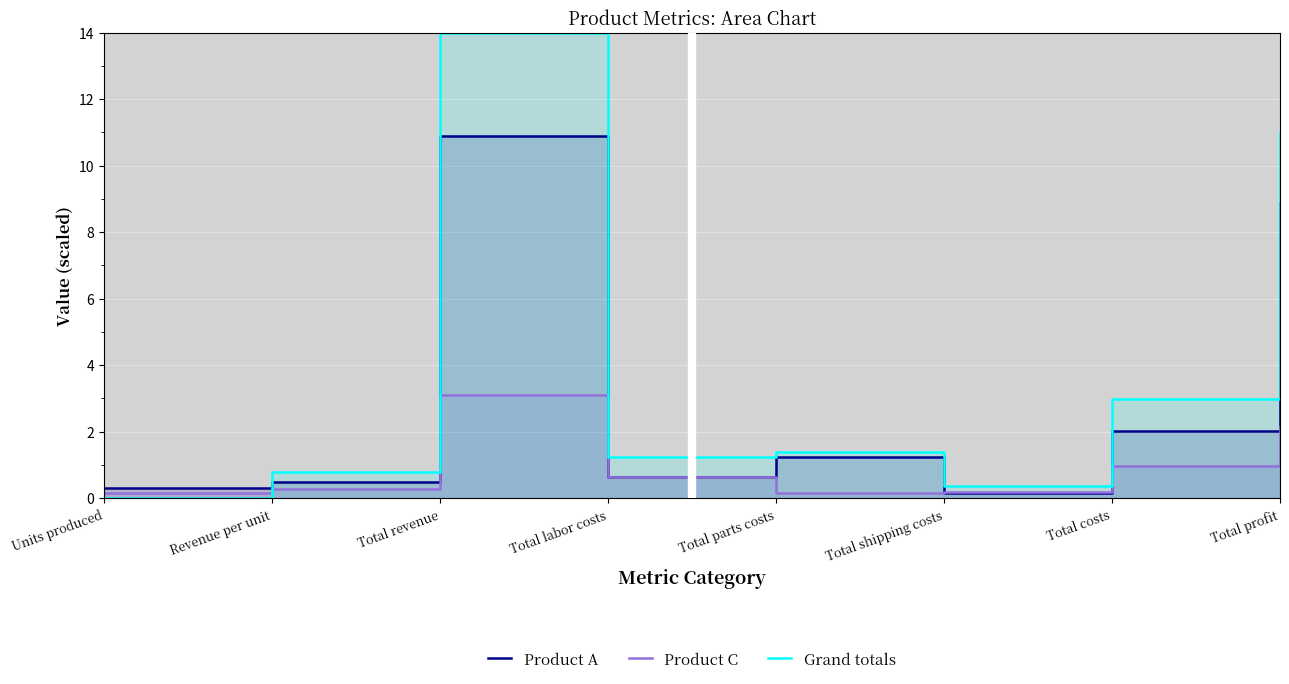

Which series has the largest range (max minus min)?

Grand totals